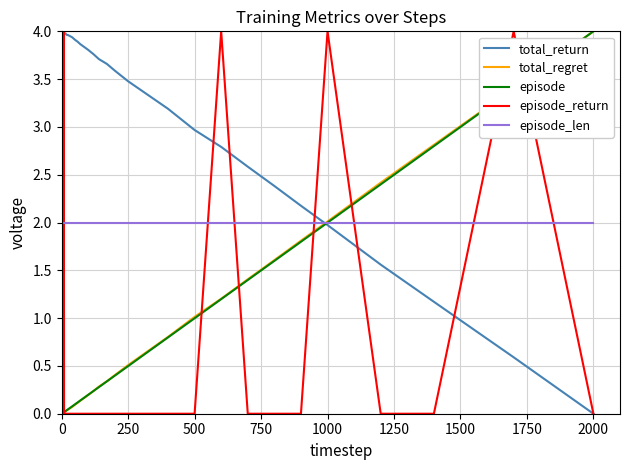

What is the value of the total_return point at the 1st from the left?

4.0